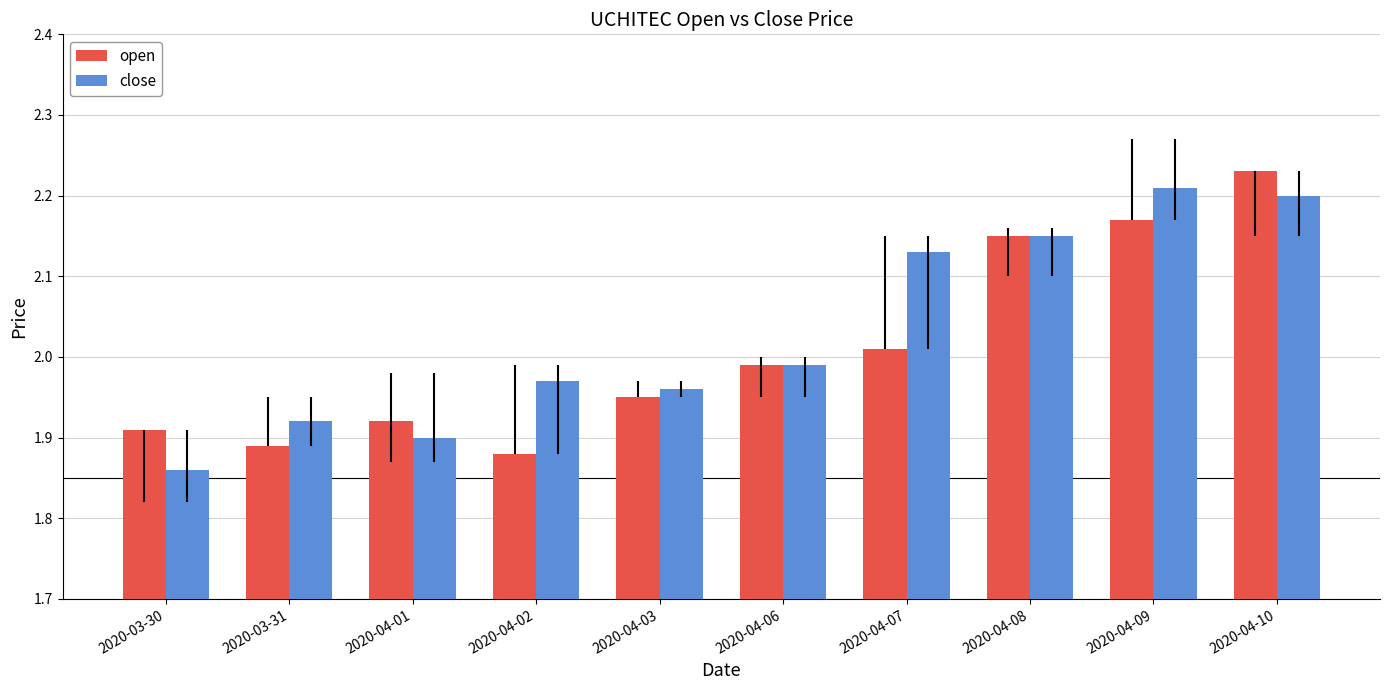

What is the label of the 2nd bar from the right?

2020-04-09